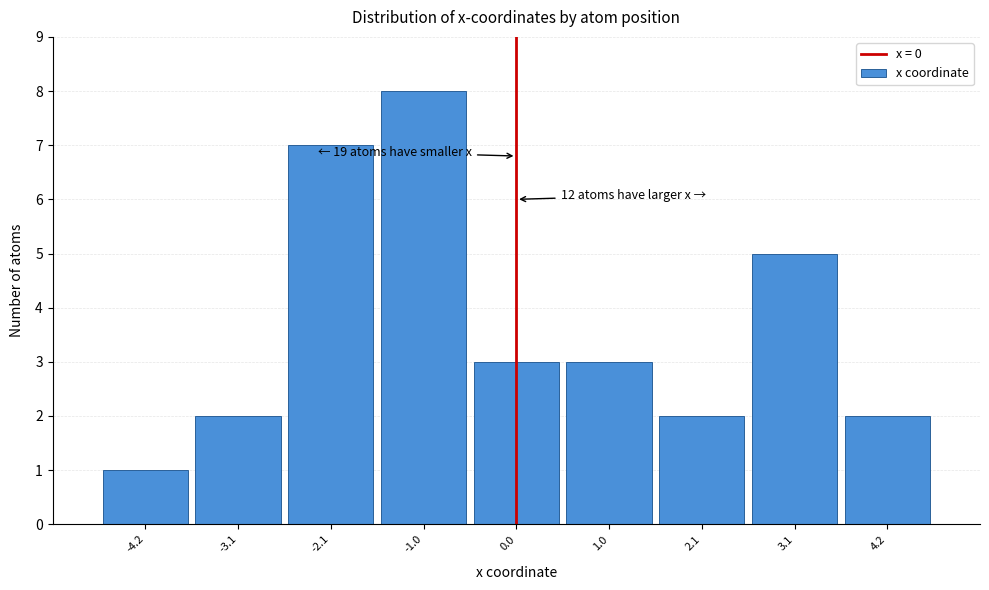

Which range on the x-axis has the tallest bar?

-1.6 to -0.6